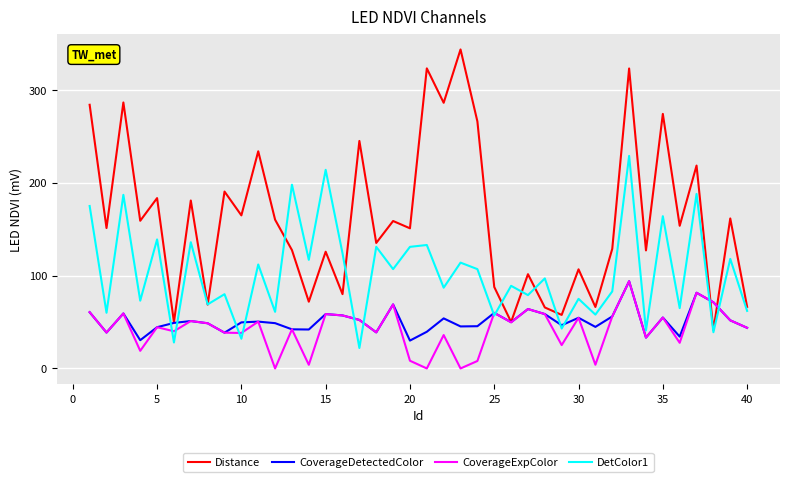

What is the highest value of the Distance series?

343.7